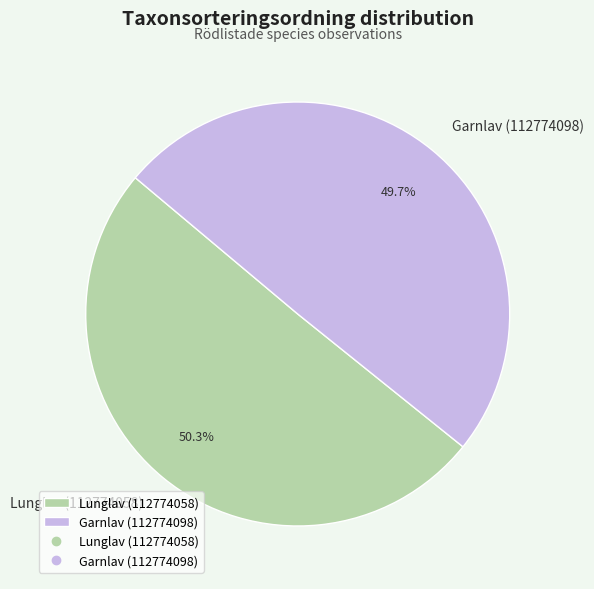

Between Lunglav (112774058) and Garnlav (112774098), which is larger?

Lunglav (112774058)